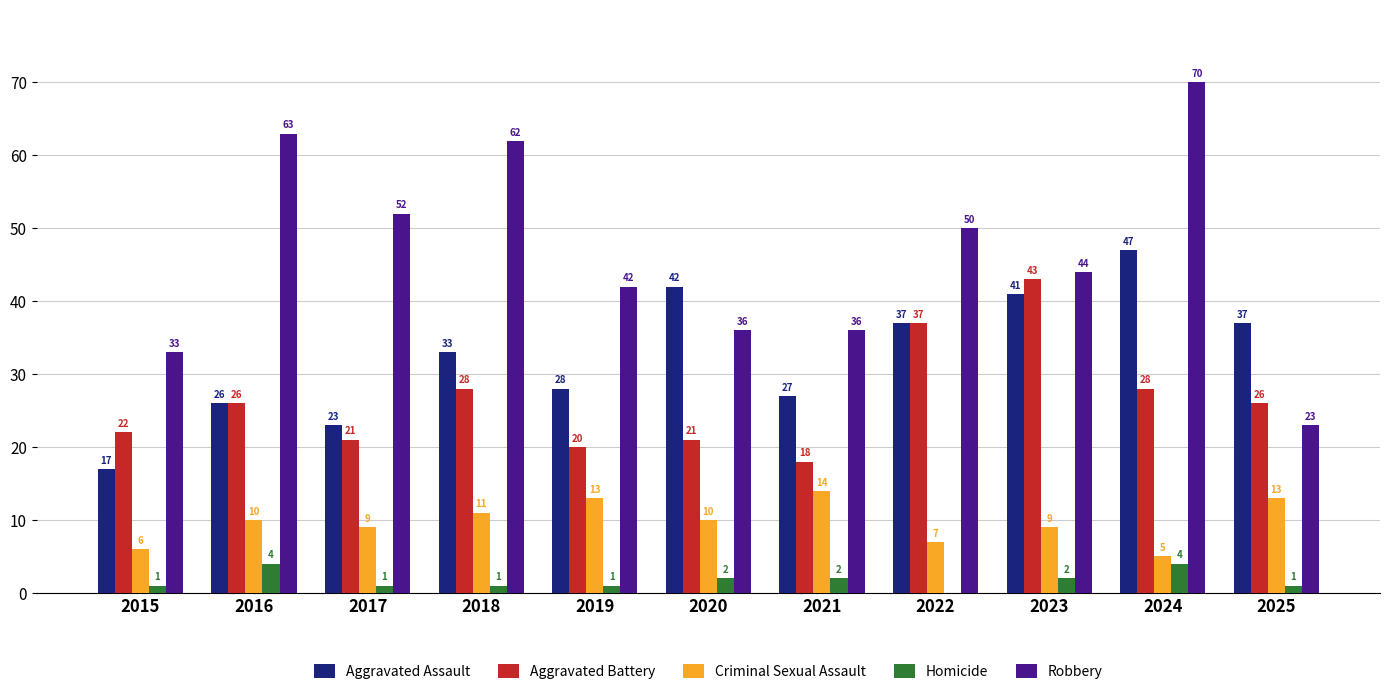

What value does the Robbery series have at 2017, to the nearest 10?

50